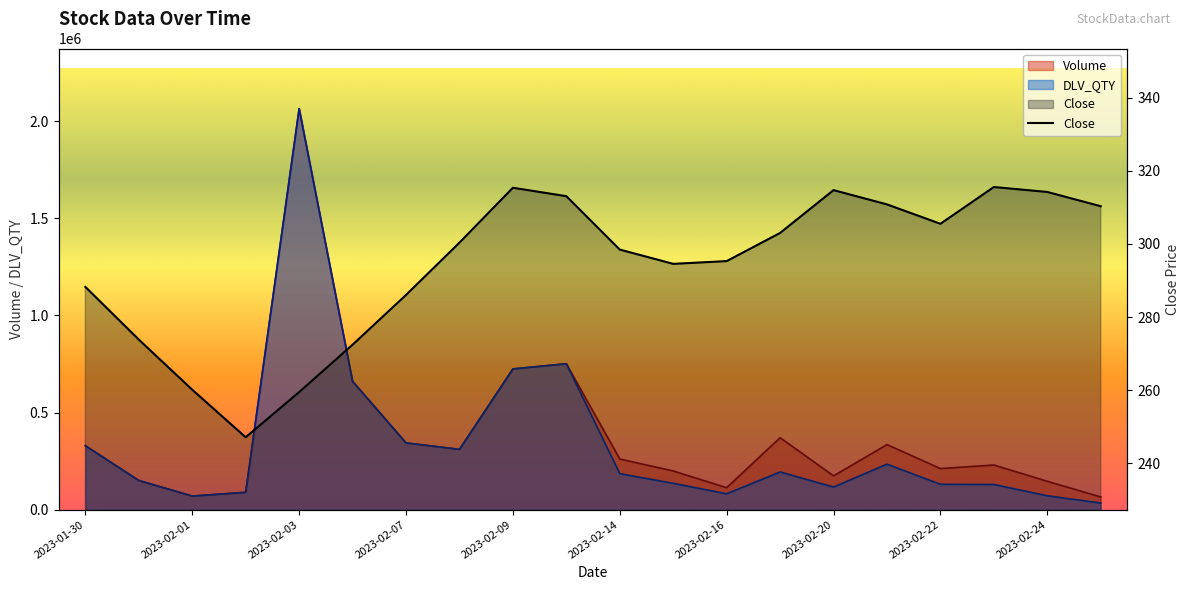

Between 10 and 2023-02-14, which is larger?

10